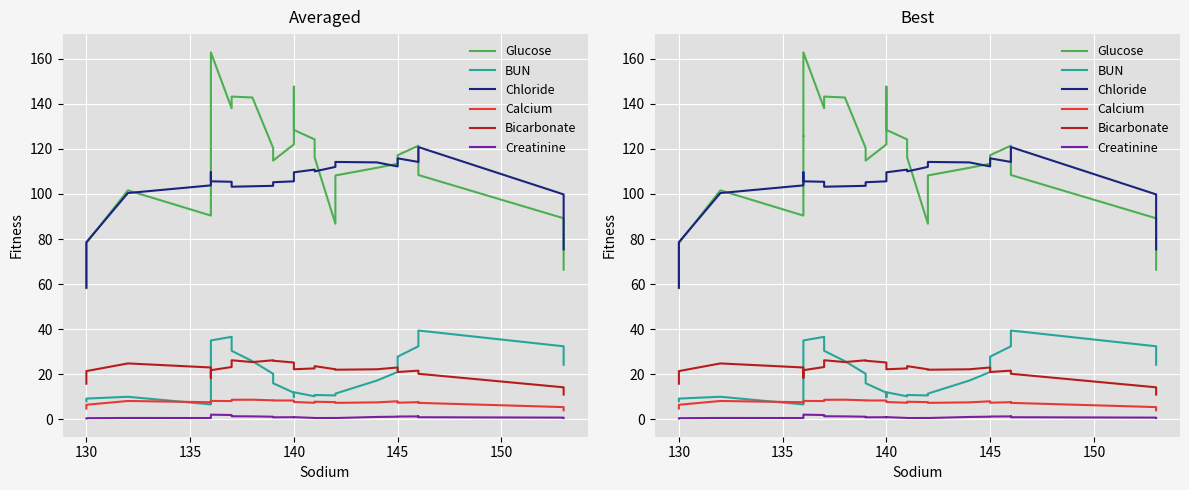

How many lines are shown in the chart?

6